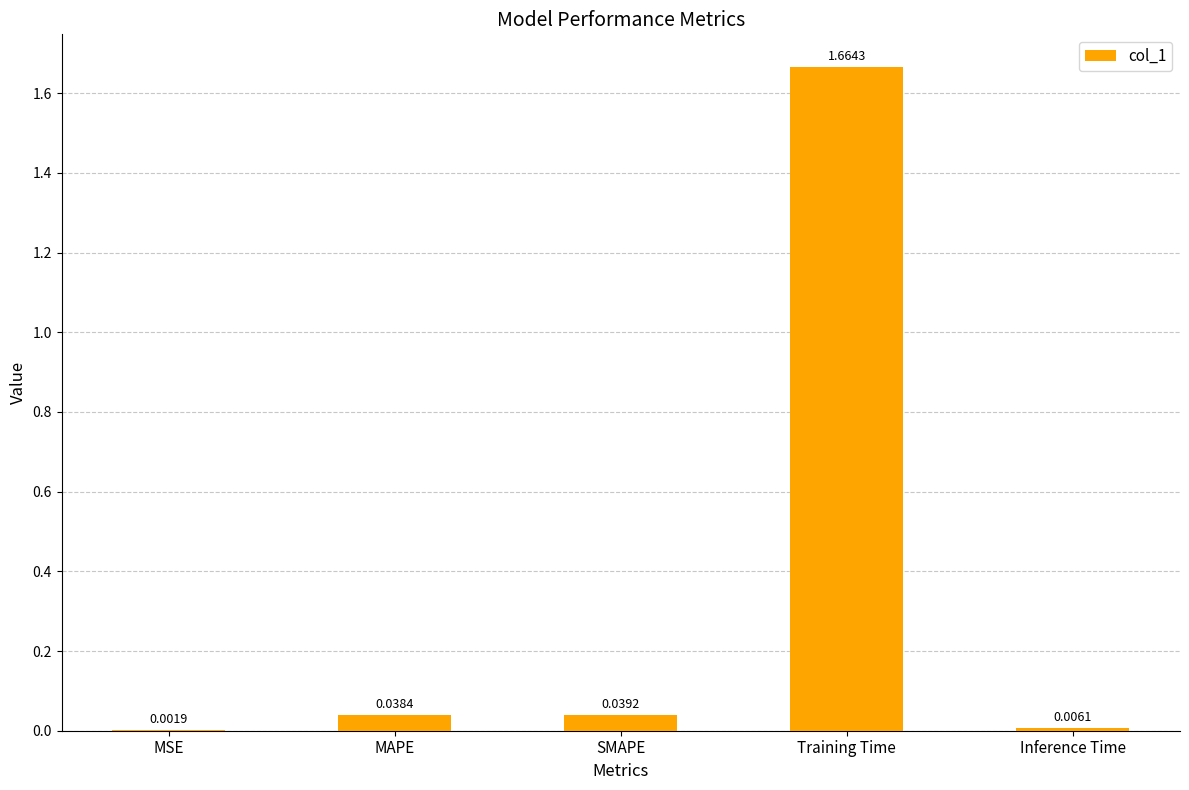

Between MAPE and SMAPE, which is larger?

SMAPE